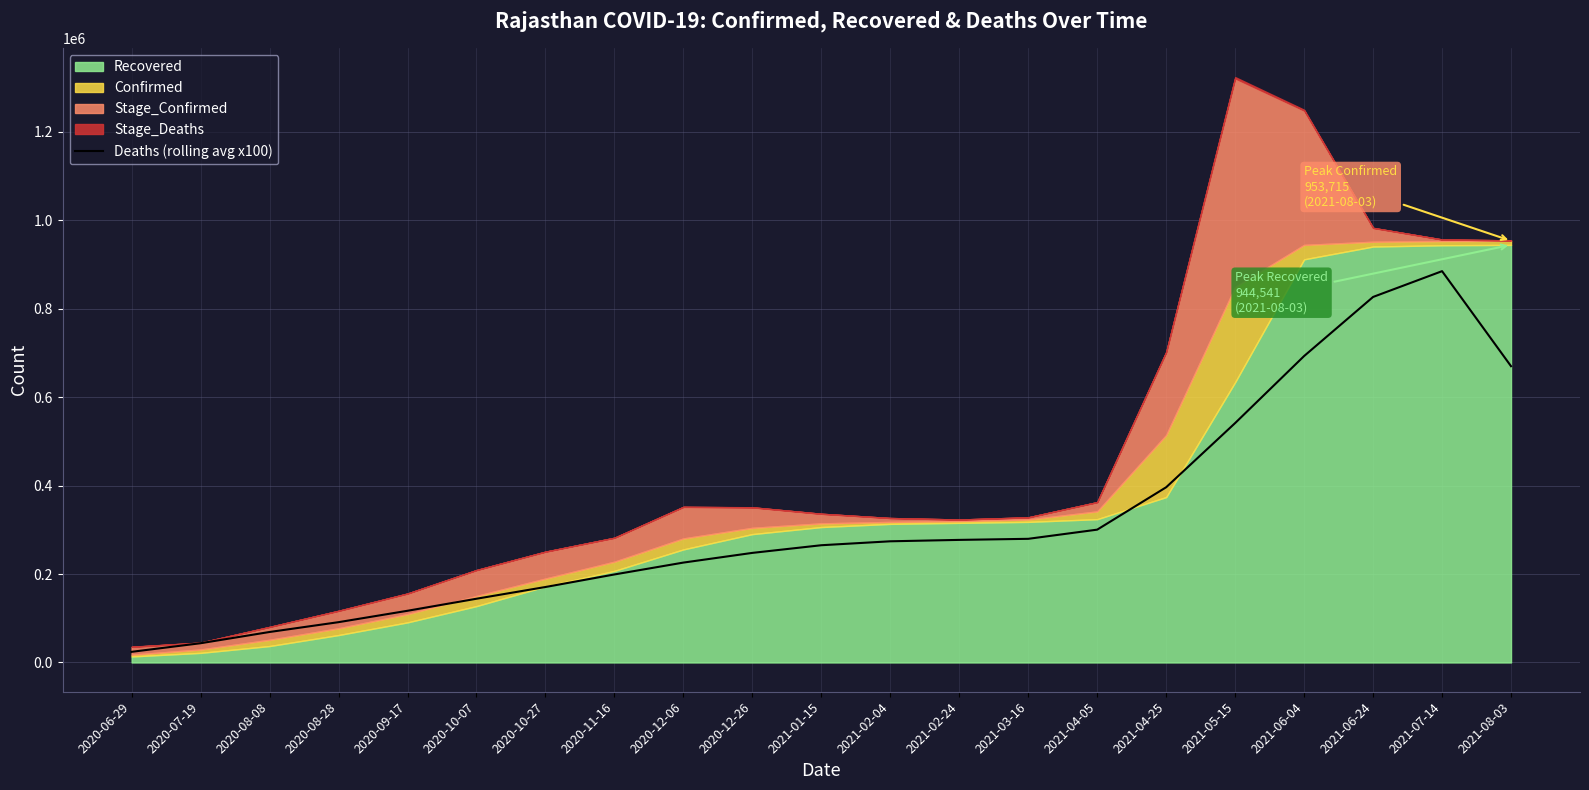

What is the label of the 2nd point from the right?

2021-07-14